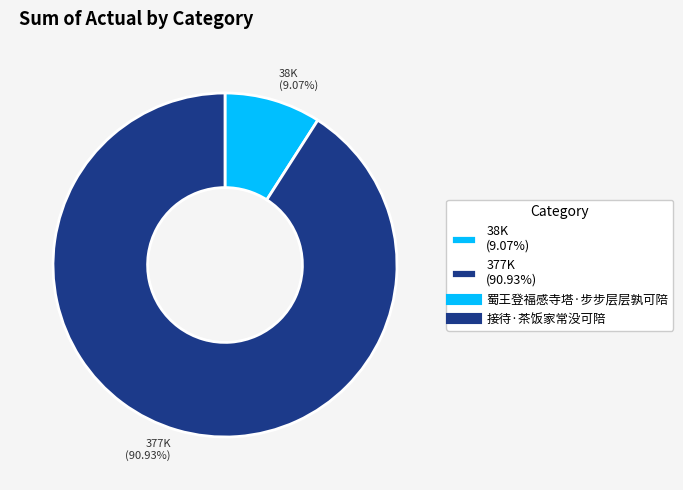

Count the number of slices in the pie.

2